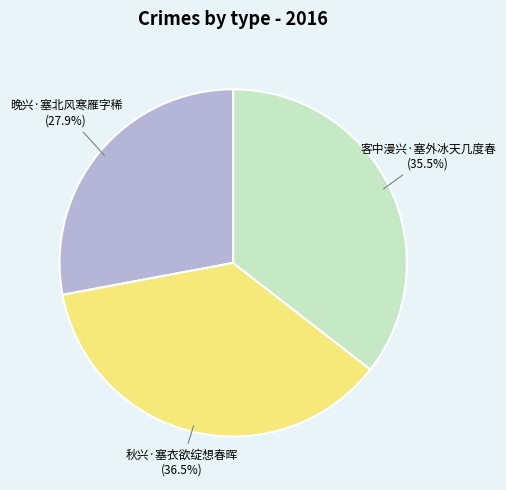

Which slice is the smallest?

晚兴·塞北风寒雁字稀